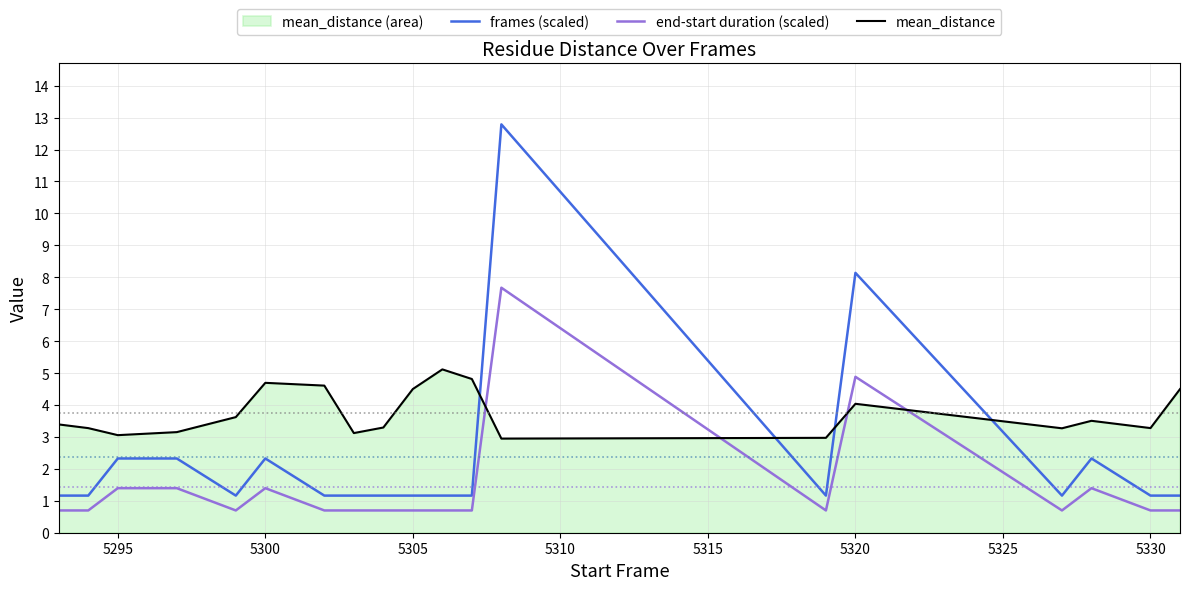

At 5305, list the series in order from largest to smallest.

mean_distance, frames (scaled), end-start duration (scaled)